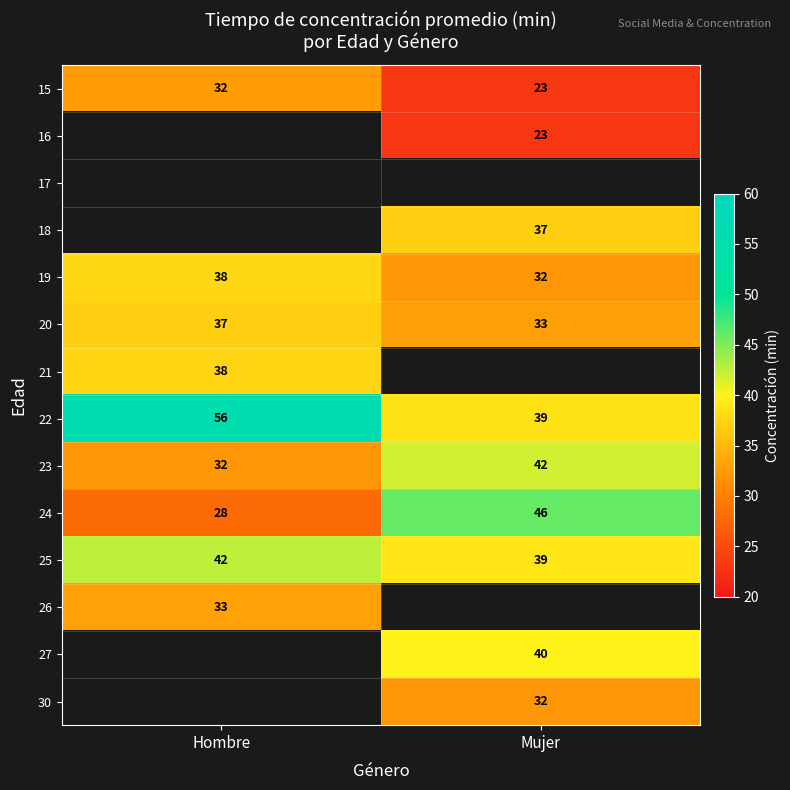

Is it true that 22 equals 21.0 at Mujer?

False